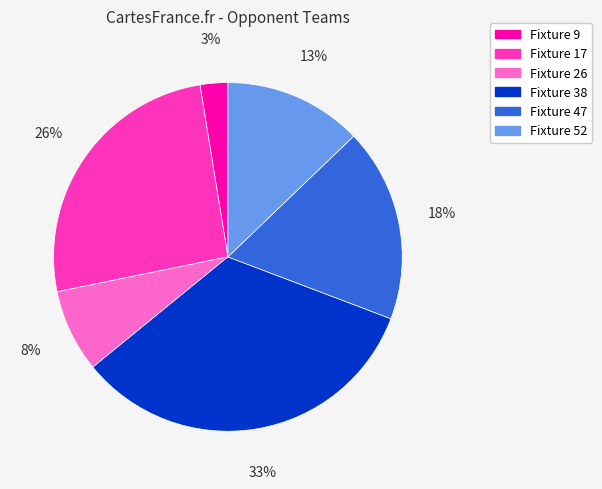

To the nearest percent, what portion does Fixture 38 represent?

33%